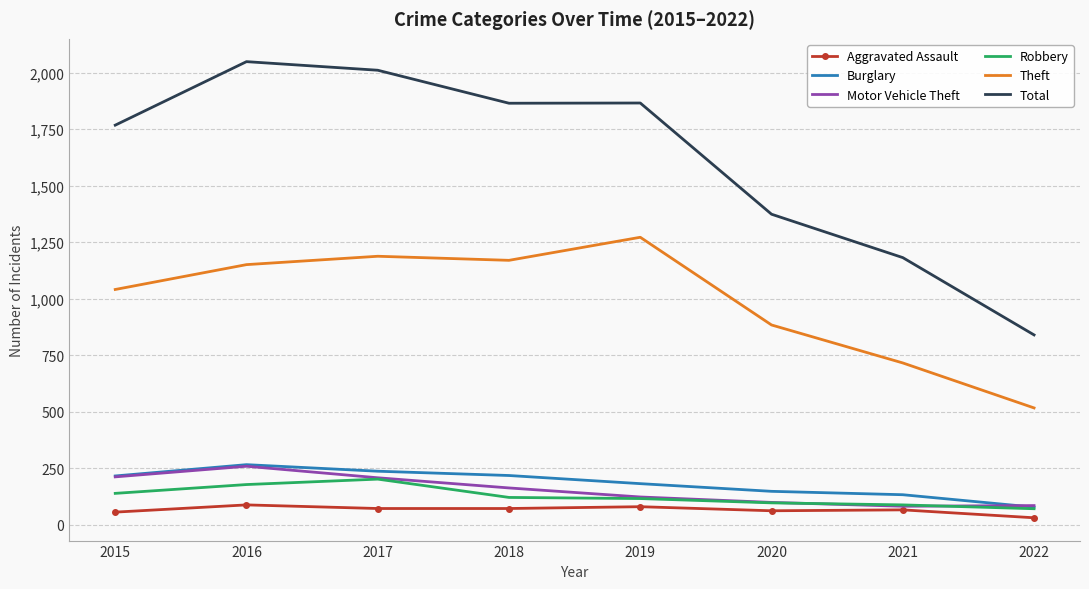

What are all the series names shown in the legend?

Aggravated Assault, Burglary, Motor Vehicle Theft, Robbery, Theft, Total